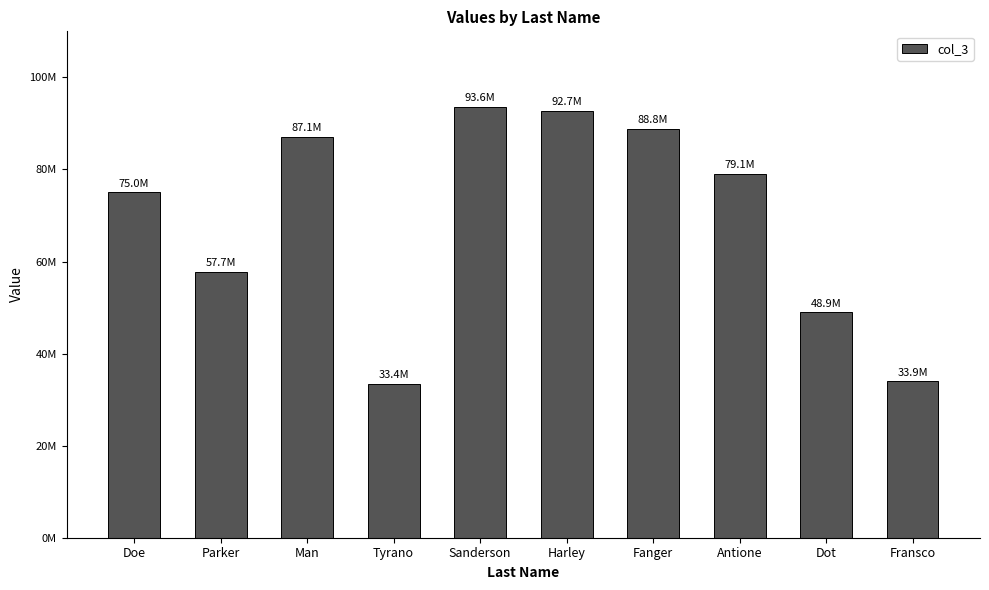

Does the chart contain any negative values?

No